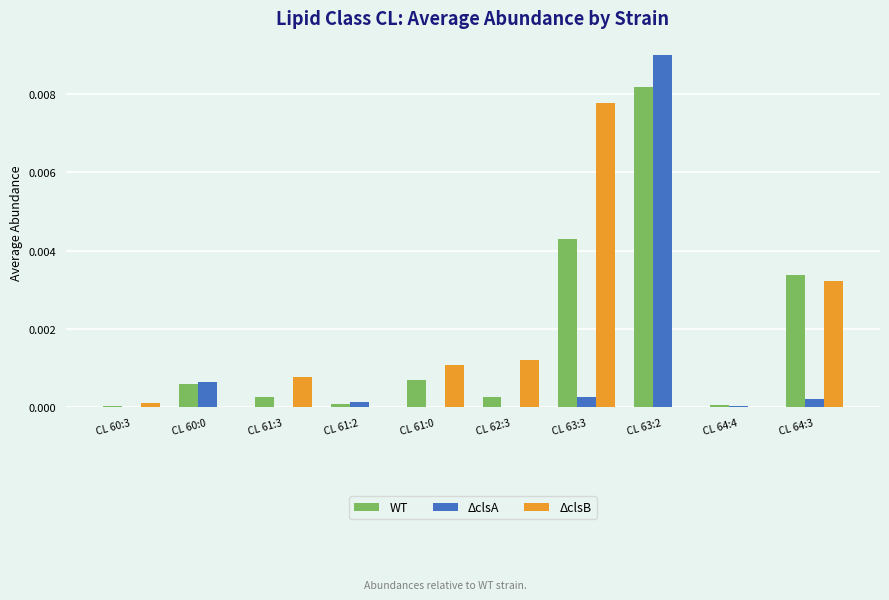

At which category is the sum across all series the highest?

CL 63:2